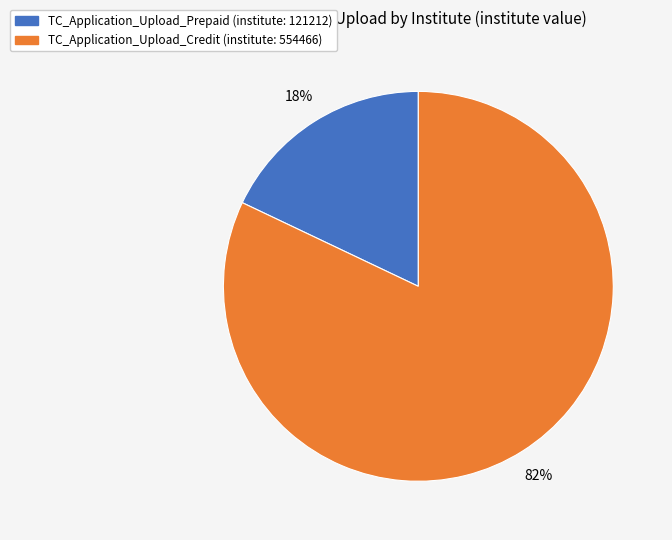

Count the number of slices in the pie.

2